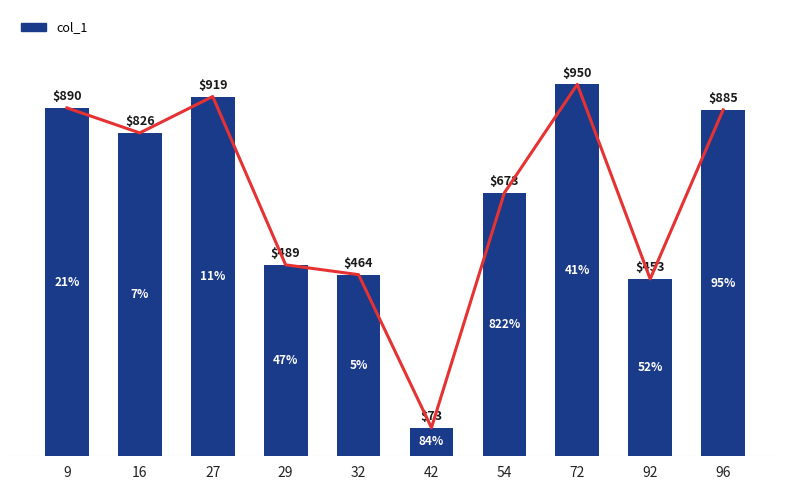

What is the maximum value shown in the chart?

950